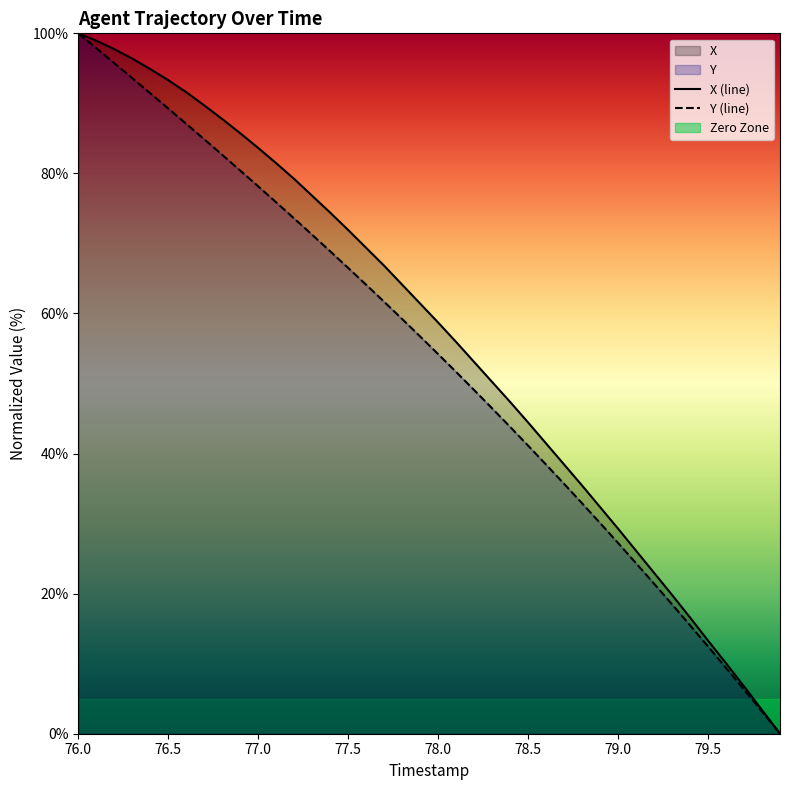

Count the number of data series in this chart.

2